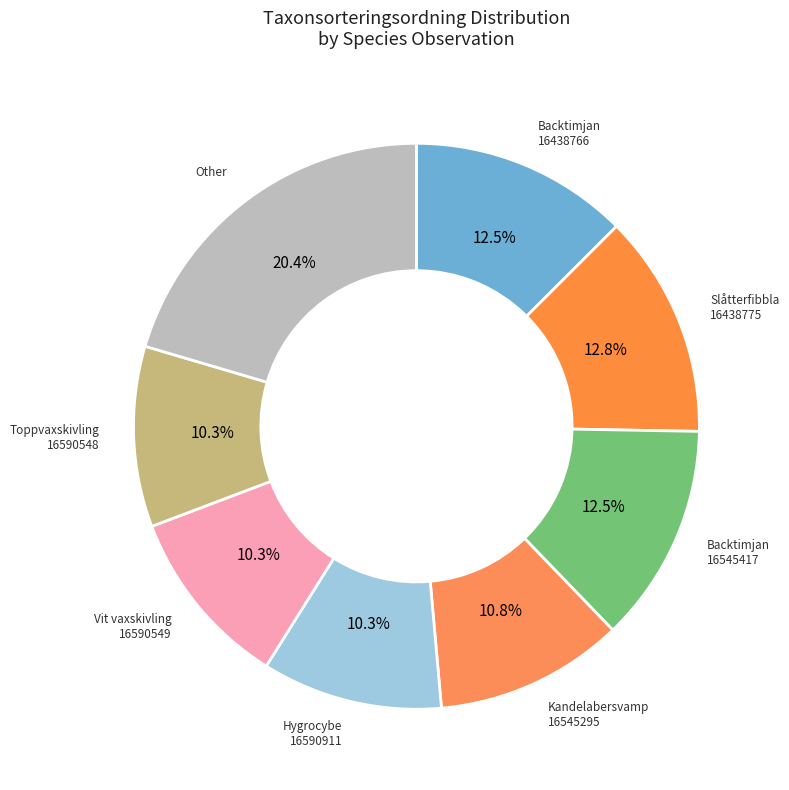

Count the number of slices in the pie.

8